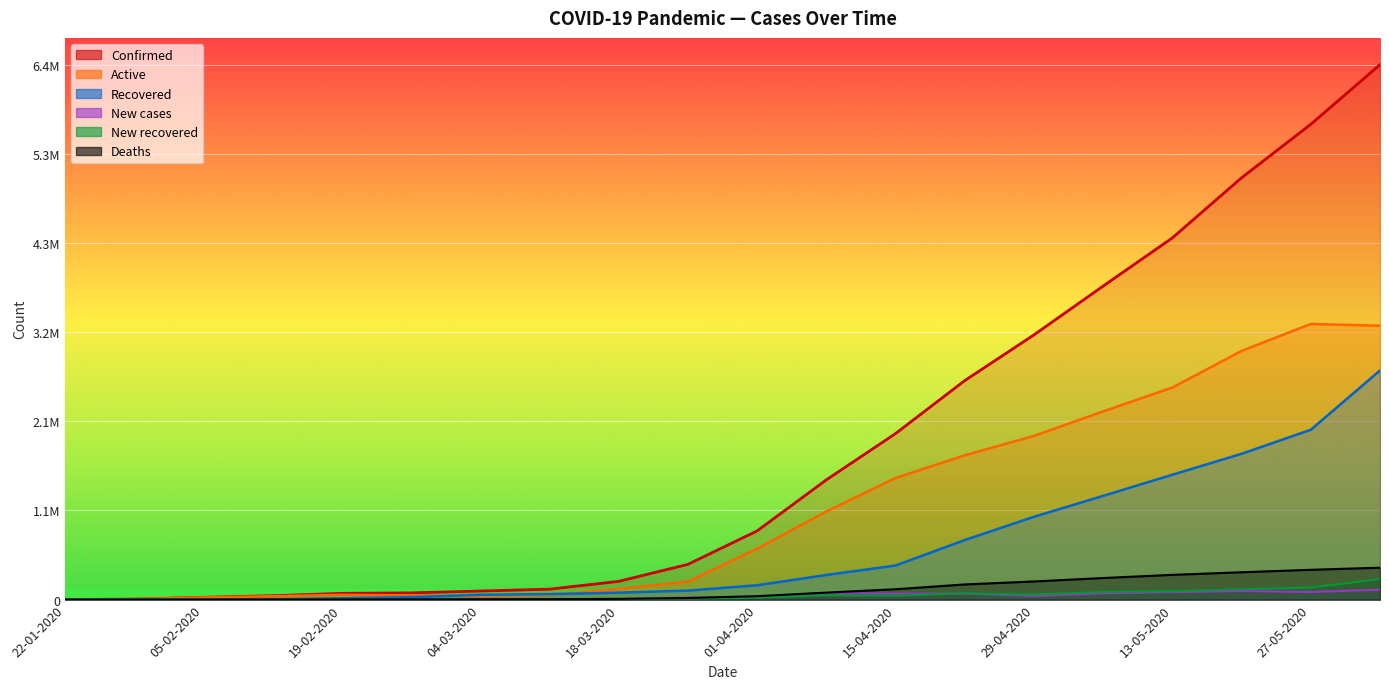

What is the sum of all New recovered values?

990093